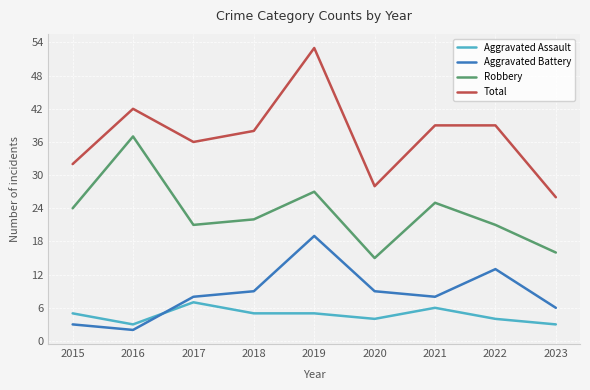

Rank the series at 2022 from lowest to highest value.

Aggravated Assault, Aggravated Battery, Robbery, Total